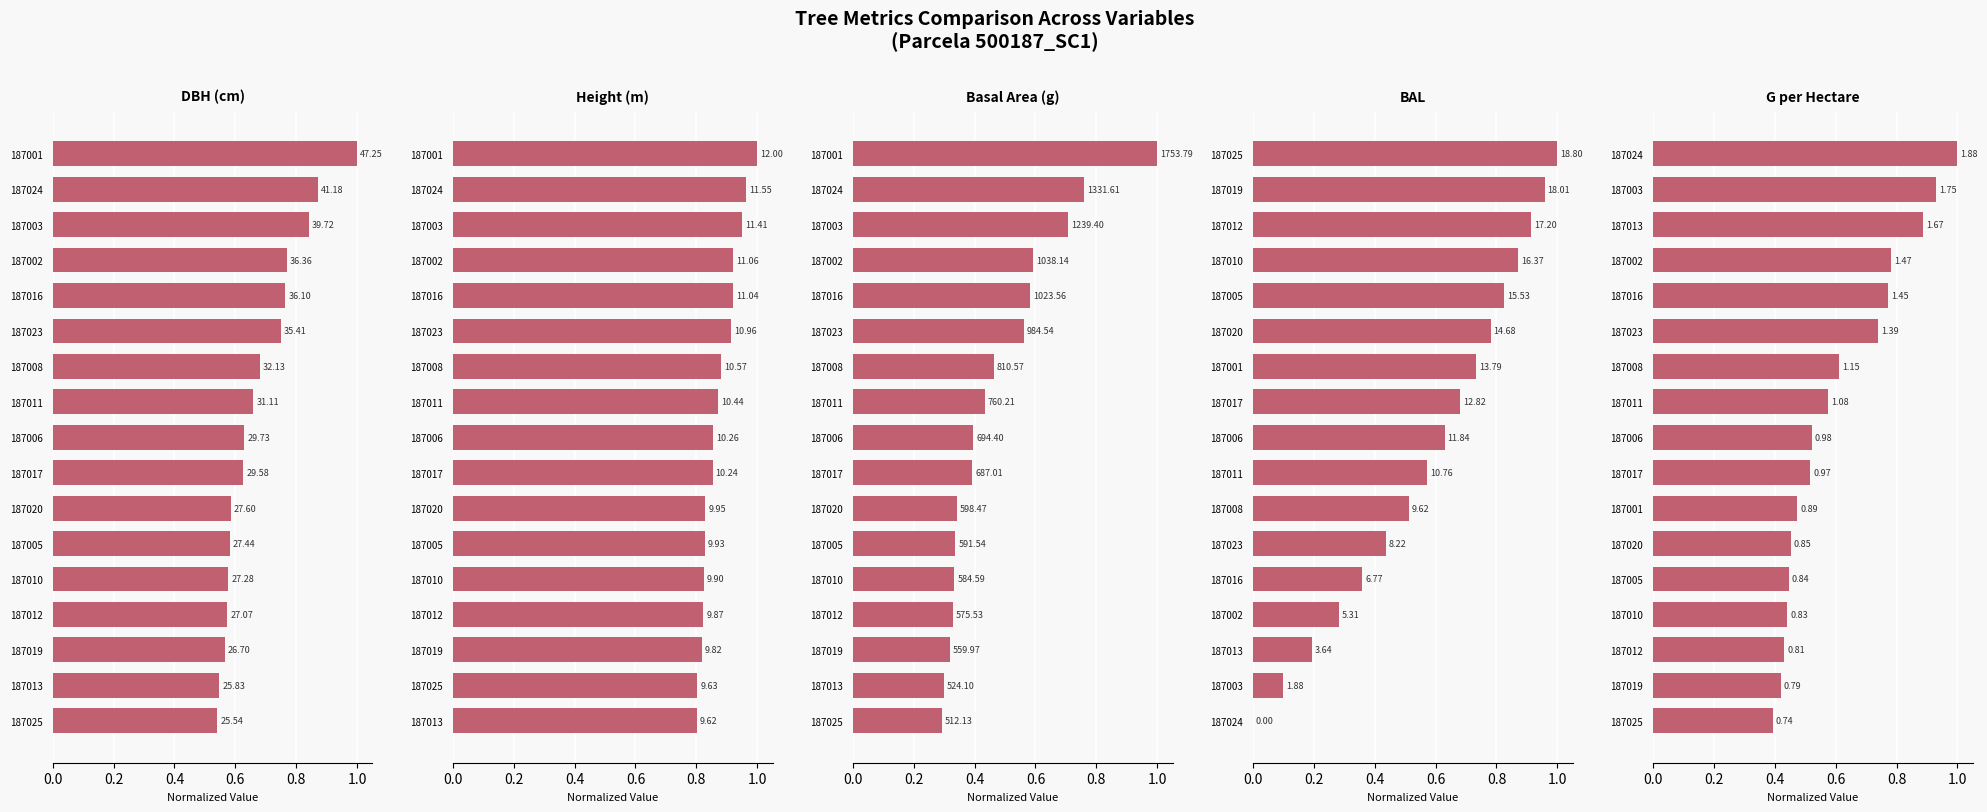

At 1.2, list the series in order from smallest to largest.

g, g_ha, dbh, bal, h